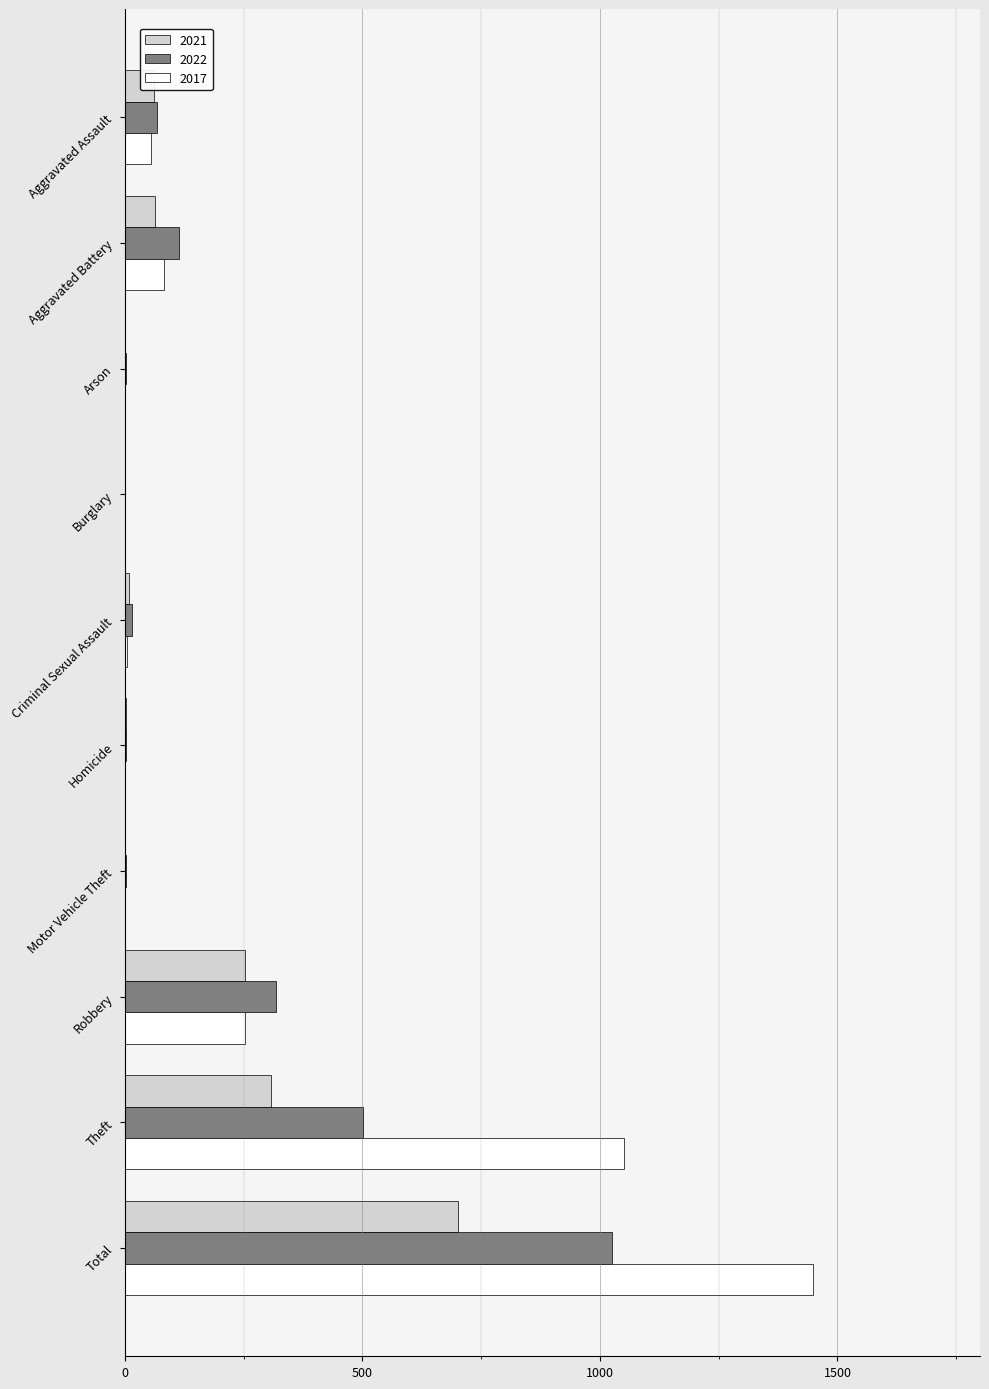

What are all the series names shown in the legend?

2021, 2022, 2017